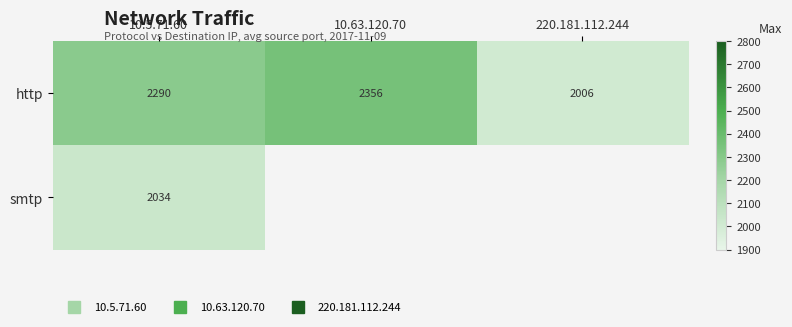

Which has a higher value, 220.181.112.244 or 10.63.120.70?

10.63.120.70